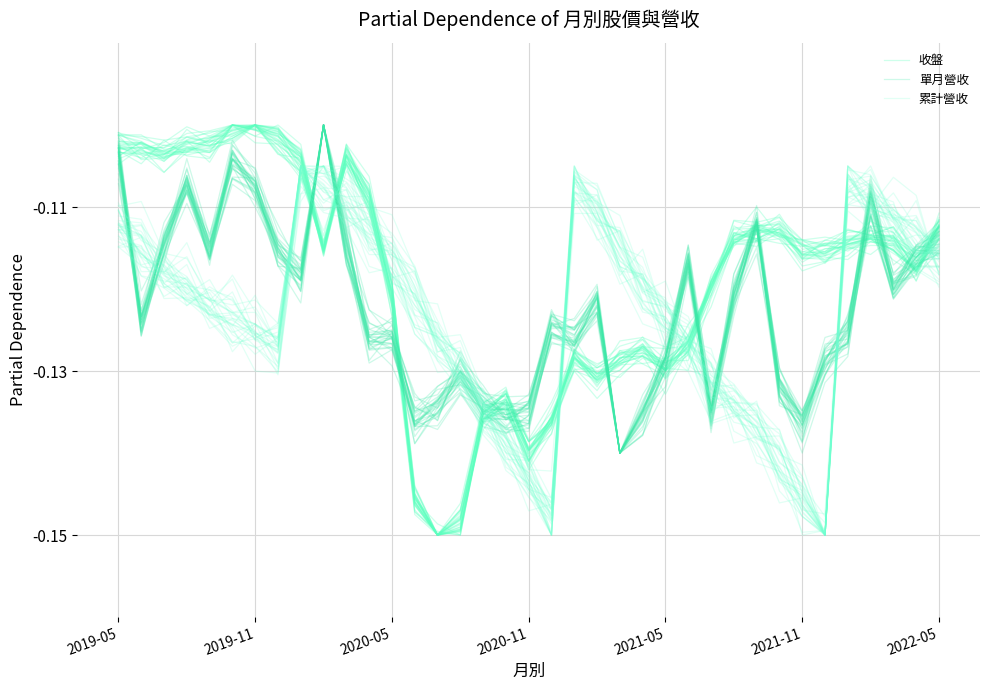

Reading left to right, extract all data points from this chart.

收盤: -0.1	-0.1	-0.1	-0.1	-0.1	-0.1	-0.1	-0.1	-0.1	-0.1	-0.1	-0.1	-0.1	-0.1	-0.2	-0.1	-0.1	-0.1	-0.1	-0.1	-0.1	-0.1	-0.1	-0.1	-0.1	-0.1	-0.1	-0.1	-0.1	-0.1	-0.1	-0.1	-0.1	-0.1	-0.1	-0.1	-0.1
單月營收: -0.1	-0.1	-0.1	-0.1	-0.1	-0.1	-0.1	-0.1	-0.1	-0.1	-0.1	-0.1	-0.1	-0.1	-0.1	-0.1	-0.1	-0.1	-0.1	-0.1	-0.1	-0.1	-0.1	-0.1	-0.1	-0.1	-0.1	-0.1	-0.1	-0.1	-0.1	-0.1	-0.1	-0.1	-0.1	-0.1	-0.1
累計營收: -0.1	-0.1	-0.1	-0.1	-0.1	-0.1	-0.1	-0.1	-0.1	-0.1	-0.1	-0.1	-0.1	-0.1	-0.1	-0.1	-0.1	-0.1	-0.1	-0.1	-0.1	-0.1	-0.1	-0.1	-0.1	-0.1	-0.1	-0.1	-0.1	-0.1	-0.1	-0.1	-0.1	-0.1	-0.1	-0.1	-0.1